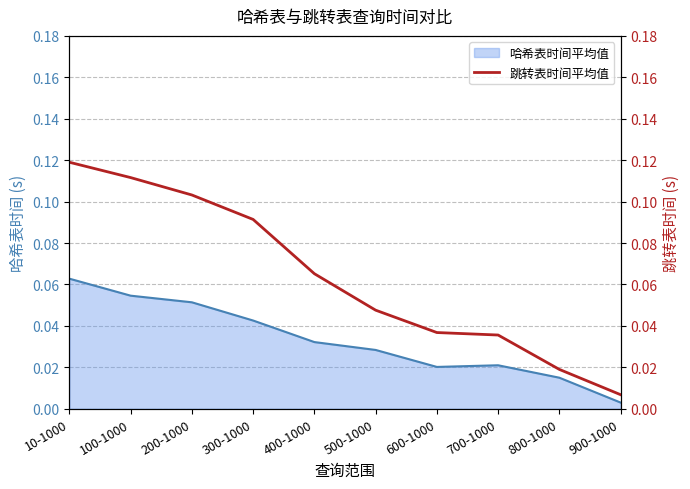

List the labels in order of value, smallest first.

900-1000, 800-1000, 700-1000, 600-1000, 500-1000, 400-1000, 300-1000, 200-1000, 100-1000, 10-1000